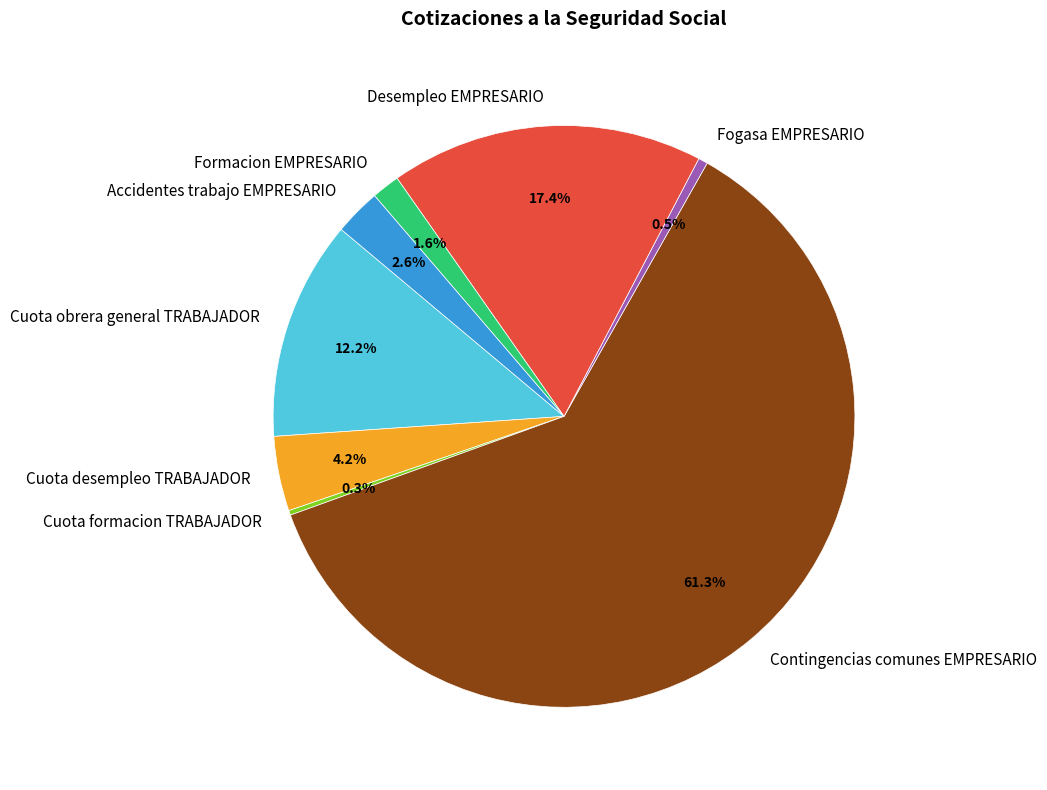

Is there any slice that represents more than half of the pie?

Yes